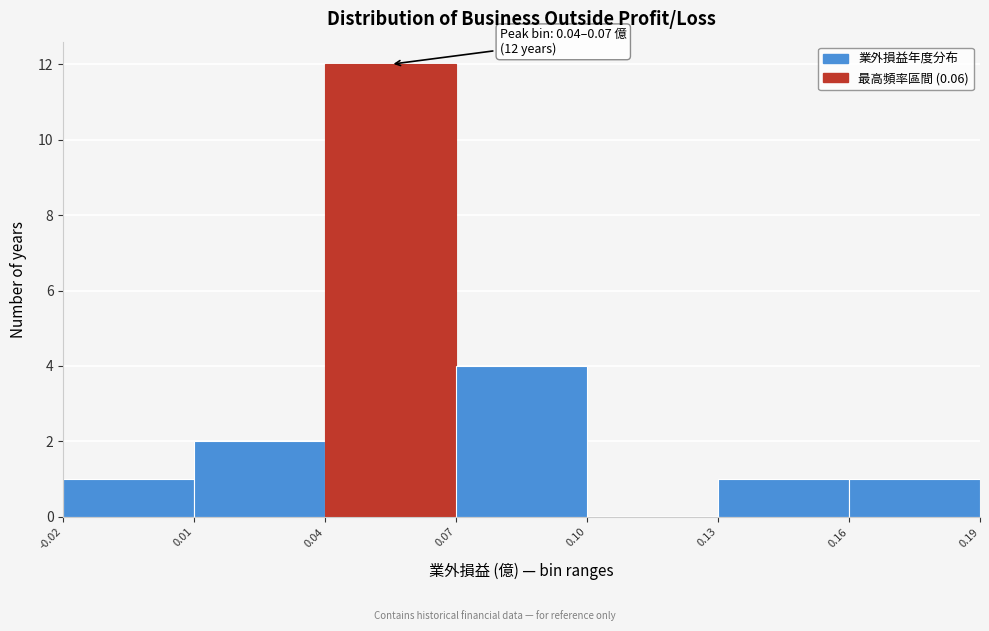

Over which range of the x-axis is the bar tallest?

0.04 to 0.07